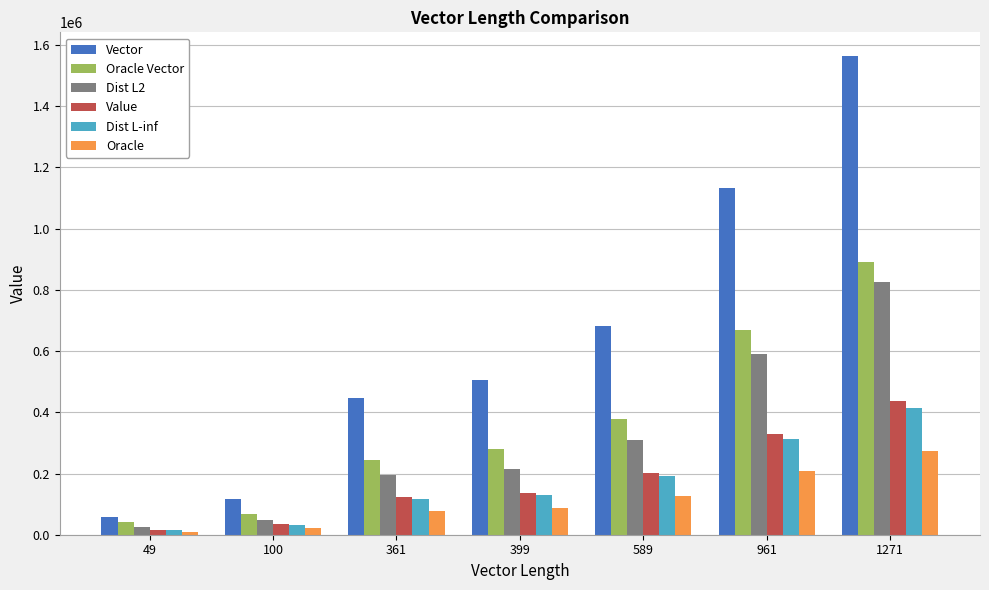

What is the total value across all series at 1271?

4402755